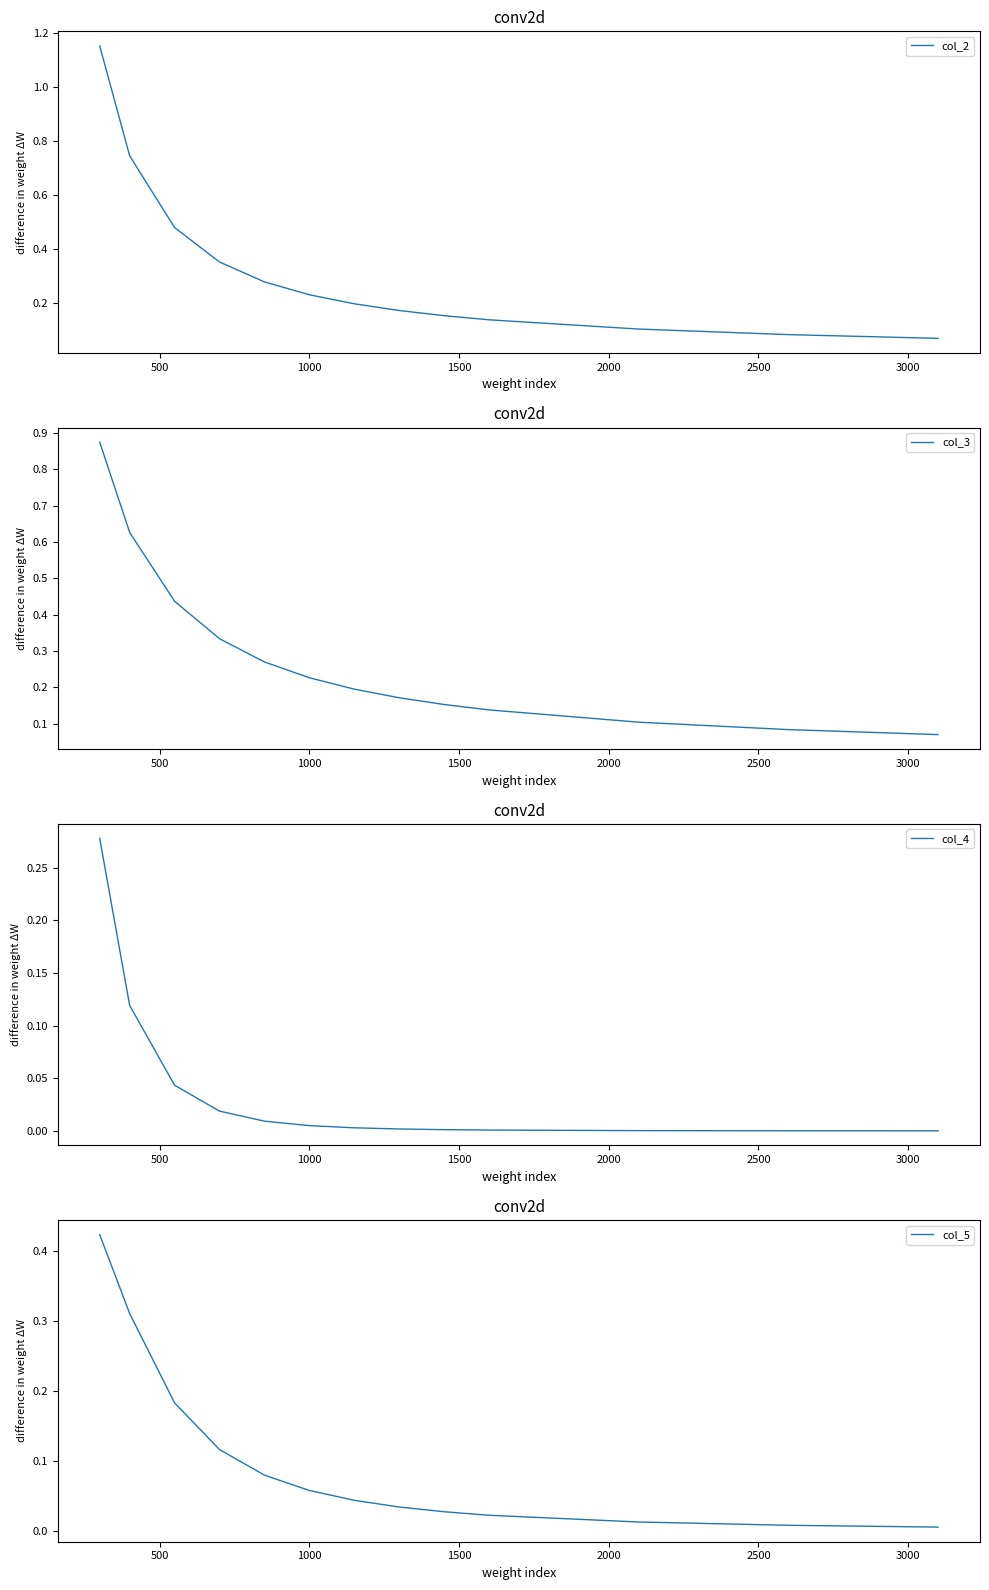

List the series in order of their peak value, lowest first.

col_4, col_5, col_3, col_2